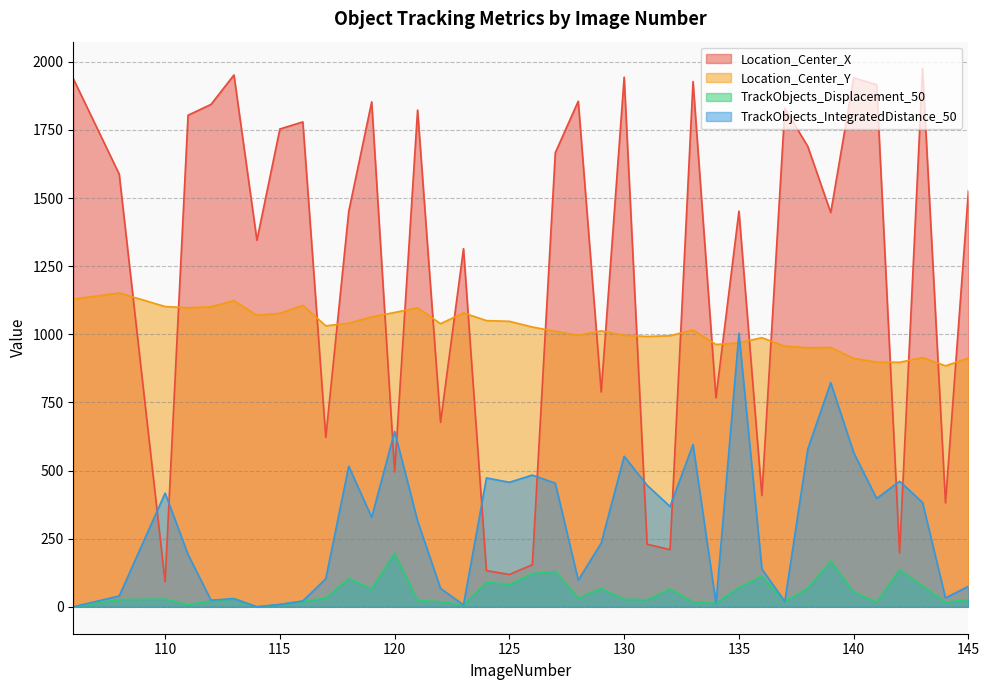

What is the difference between the maximum and second lowest values in the Location_Center_X series?

1856.8